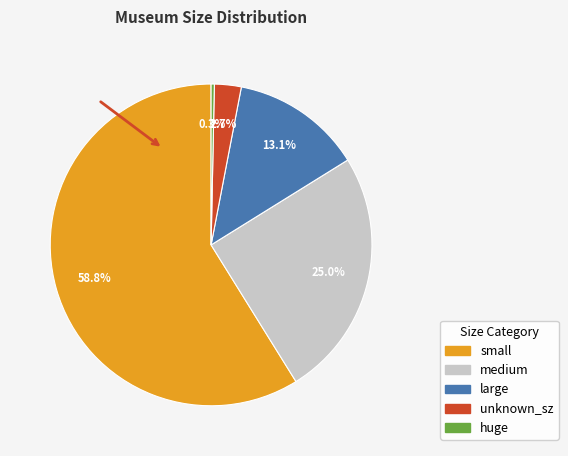

Count the number of slices in the pie.

5